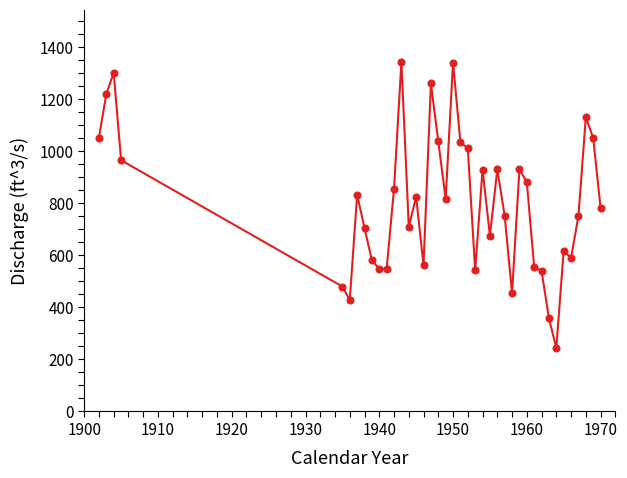

What is the difference between the maximum and minimum values?

1098.1